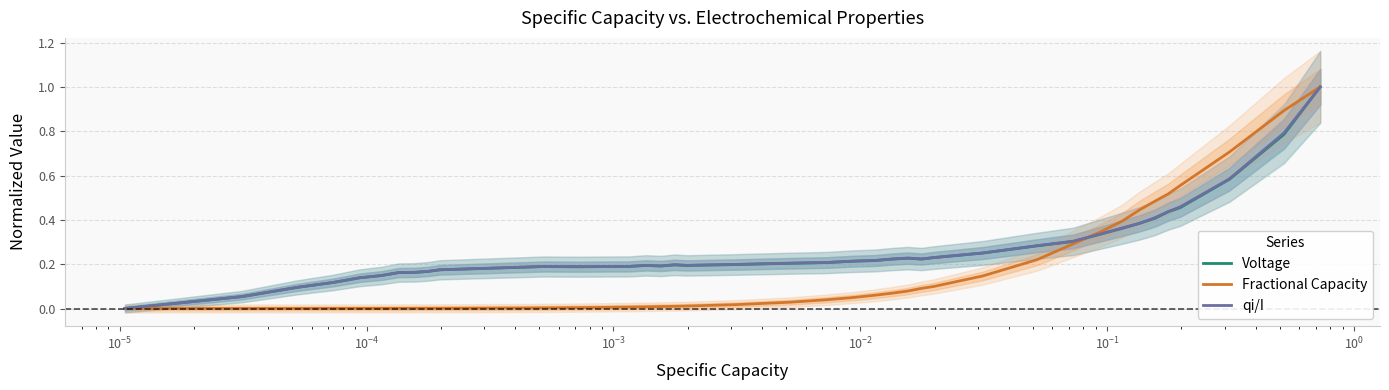

What is the highest value of the qi/I series?

1.0